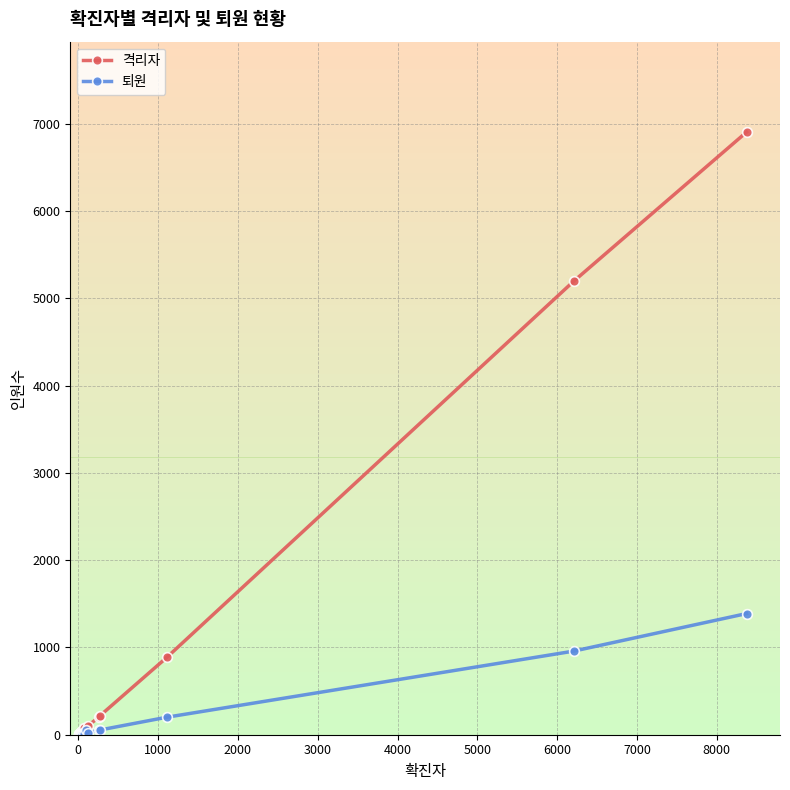

Which series has the largest total across all categories?

격리자